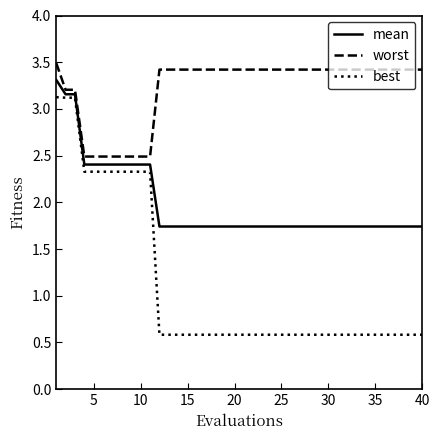

Which series has the largest total across all categories?

worst